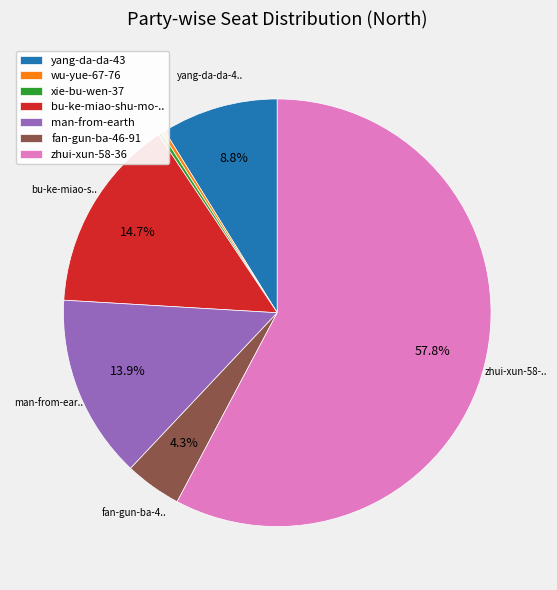

Does zhui-xun-58-36 account for over 50% of the chart?

Yes